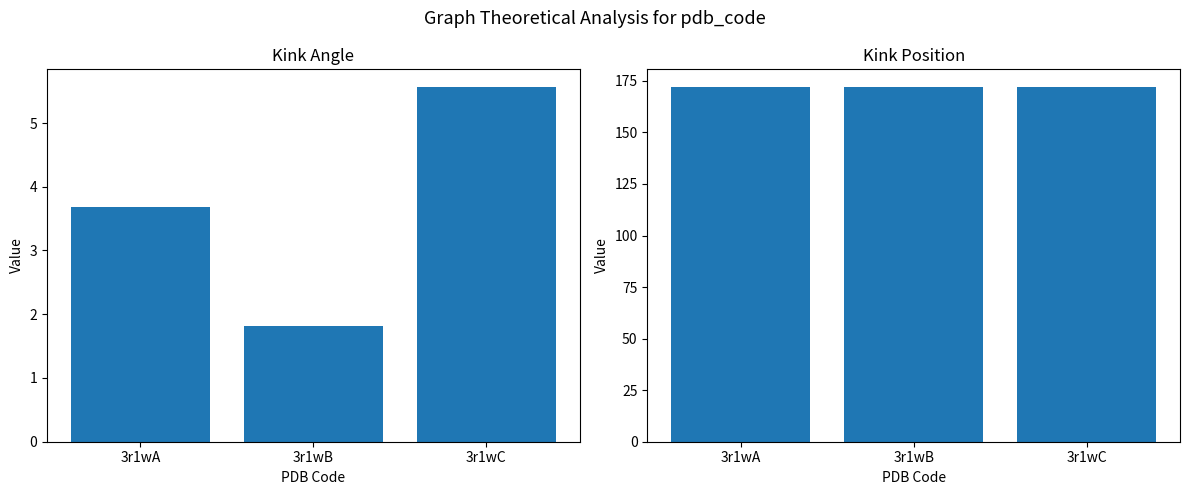

At which category is the sum across all series the highest?

3r1wC